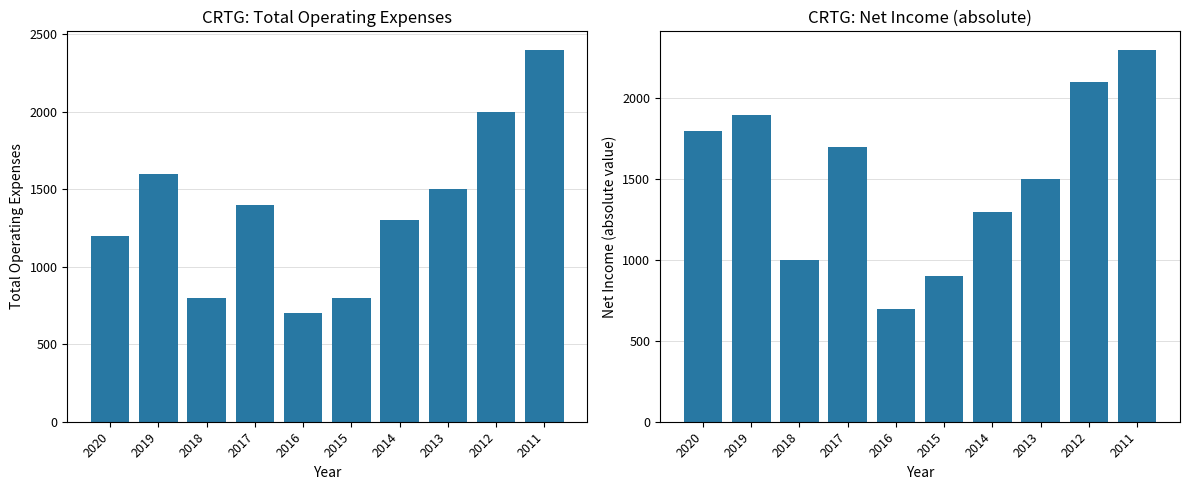

Between 2013 and 2016, which is larger?

2013